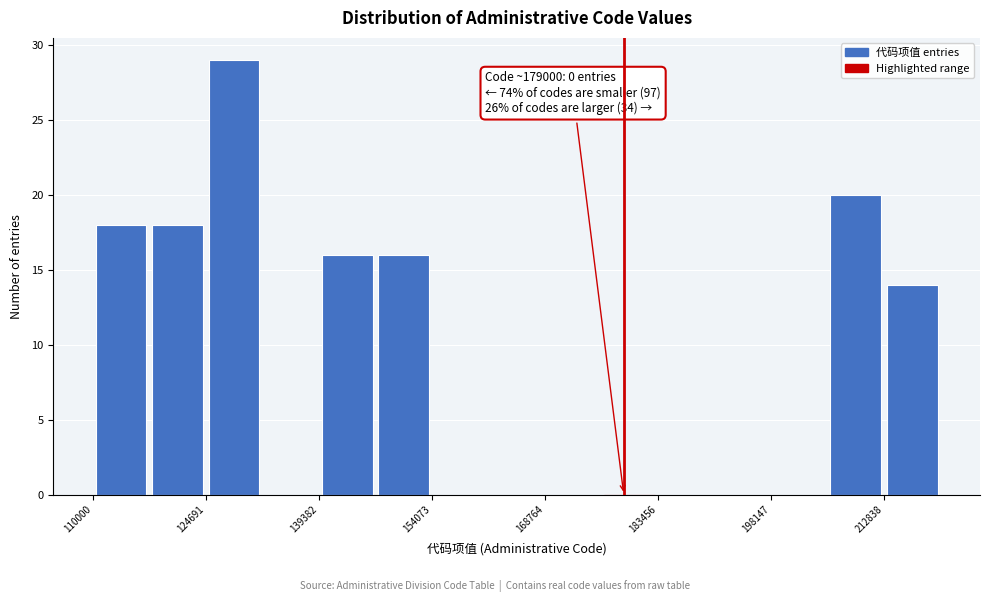

Read against the x-axis, roughly where is the centre of the tallest bar?

128000